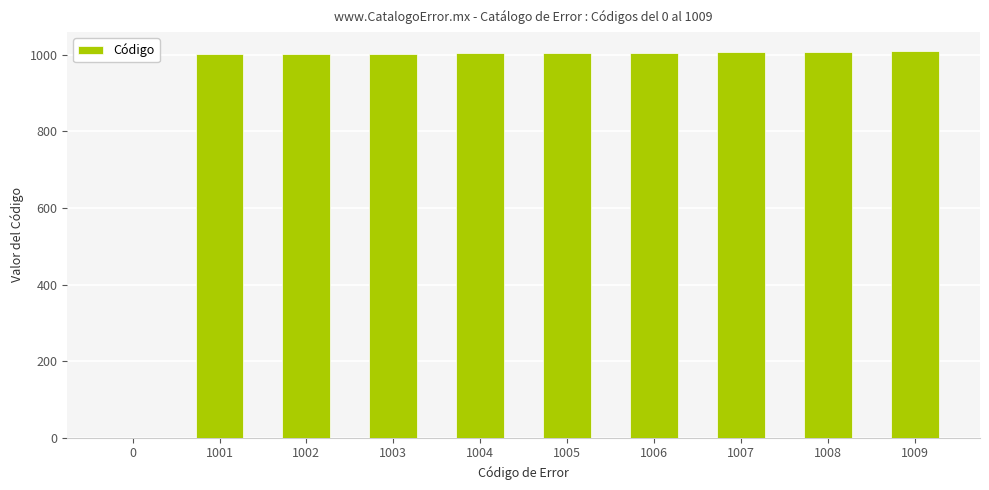

The chart shows a value of 363 at 1006. True or false?

False